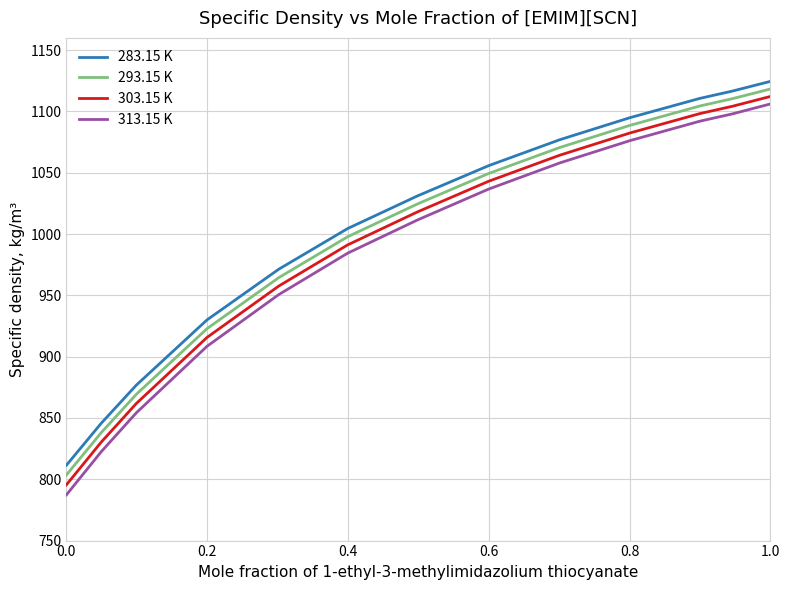

How many lines are shown in the chart?

4